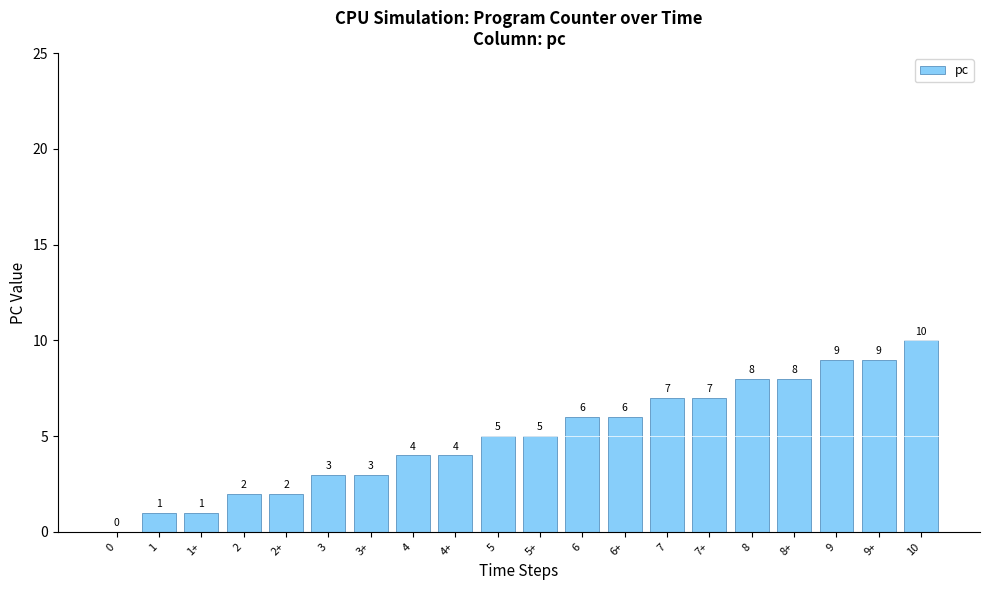

Between 6+ and 7, which is larger?

7